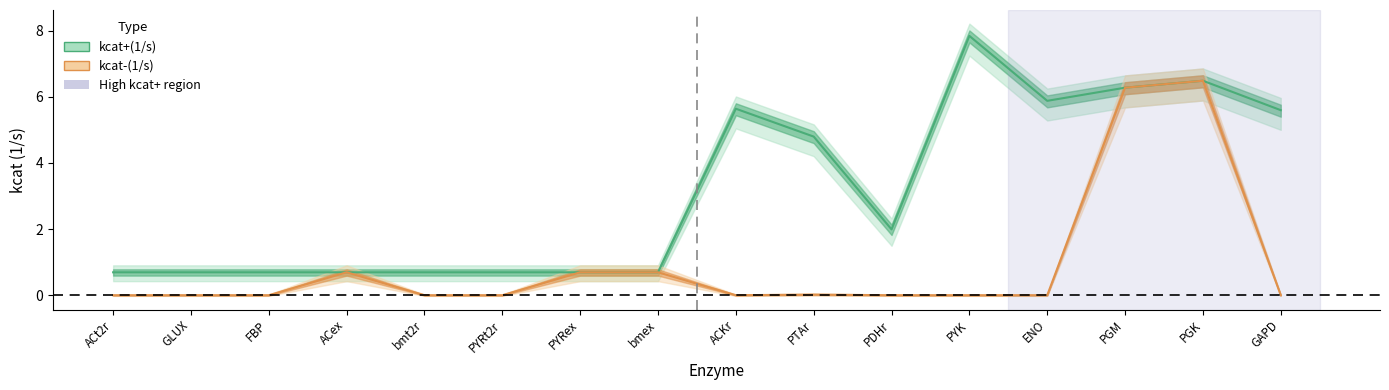

How many interior local valleys (lower than both neighbors) does the data have?

1